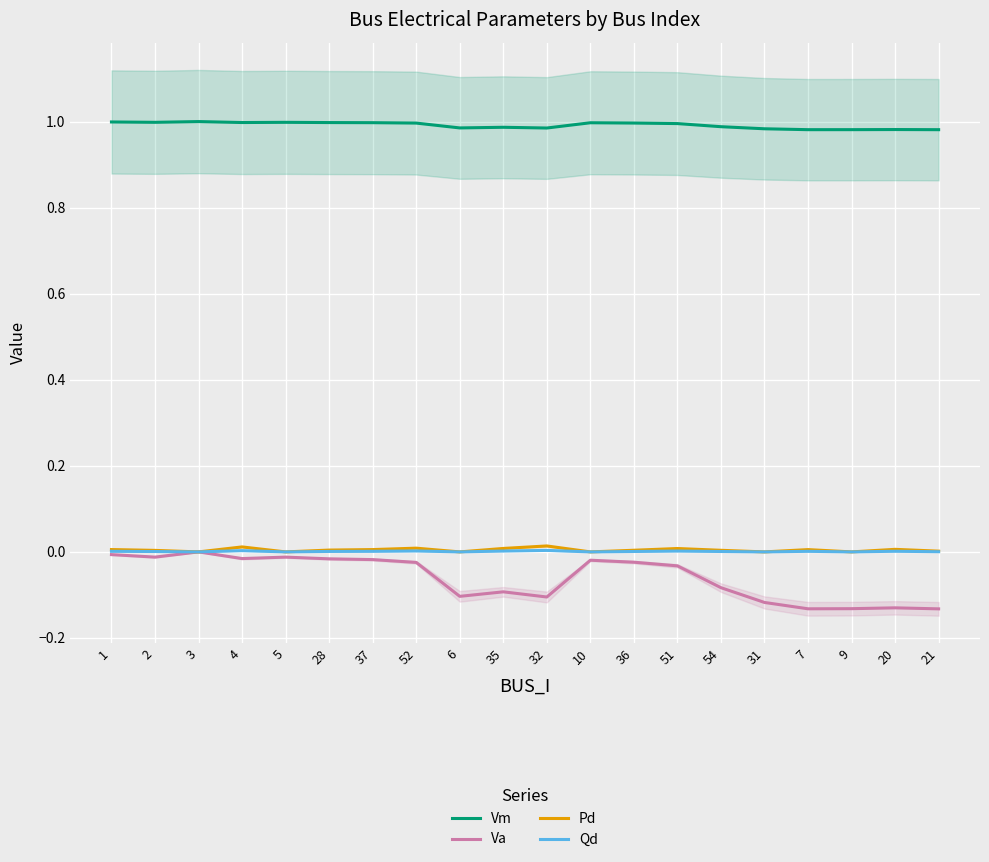

Between 52 and 31, which series saw the biggest shift?

Va